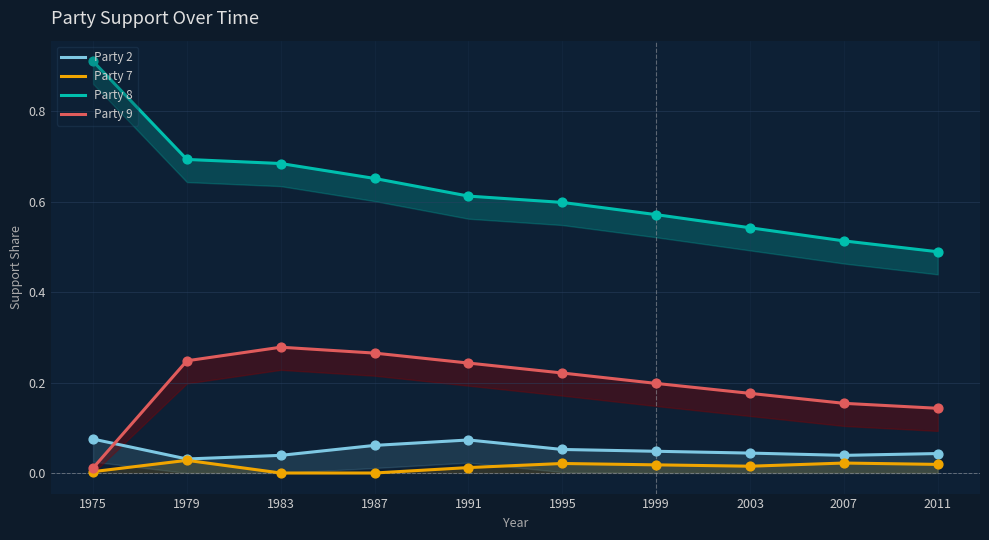

What are all the series names shown in the legend?

Party 2, Party 7, Party 8, Party 9